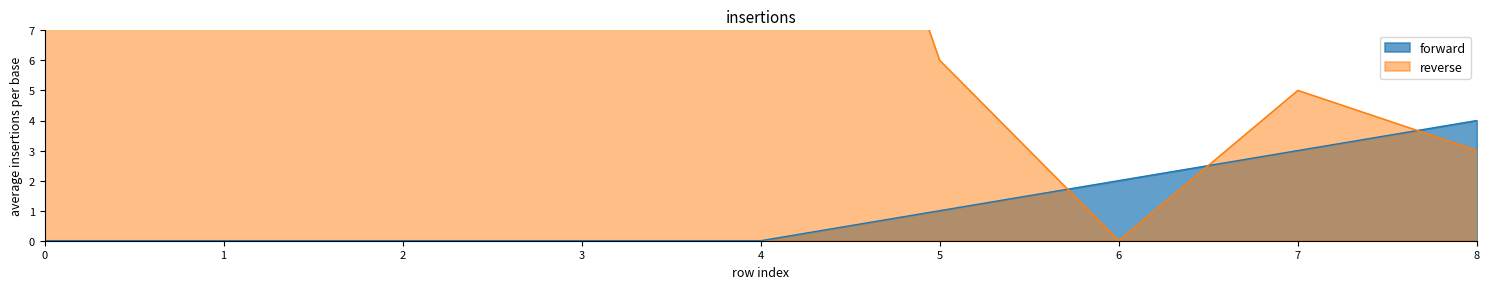

The value of reverse at 1 is 26. True or false?

True